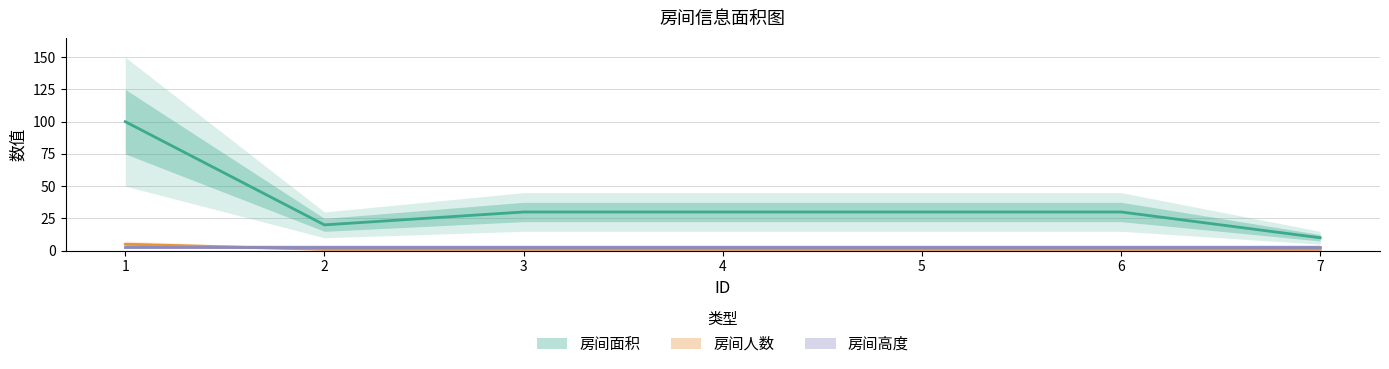

How many interior local valleys does the 房间面积 series have?

1